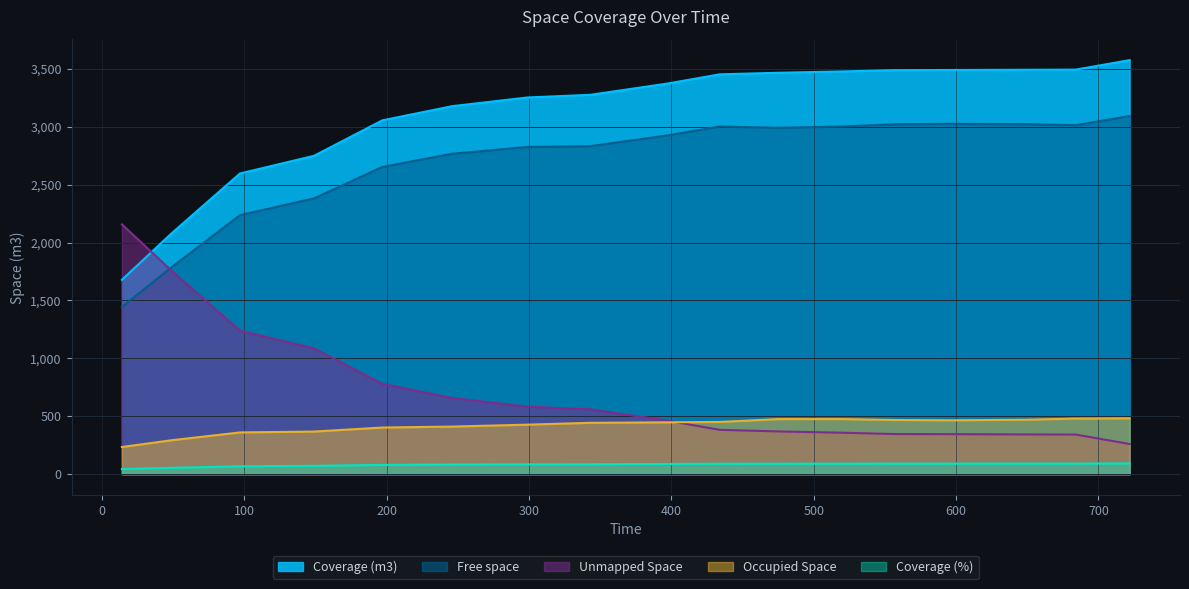

True or false: Coverage (%) and Coverage (m3) intersect in this chart.

False